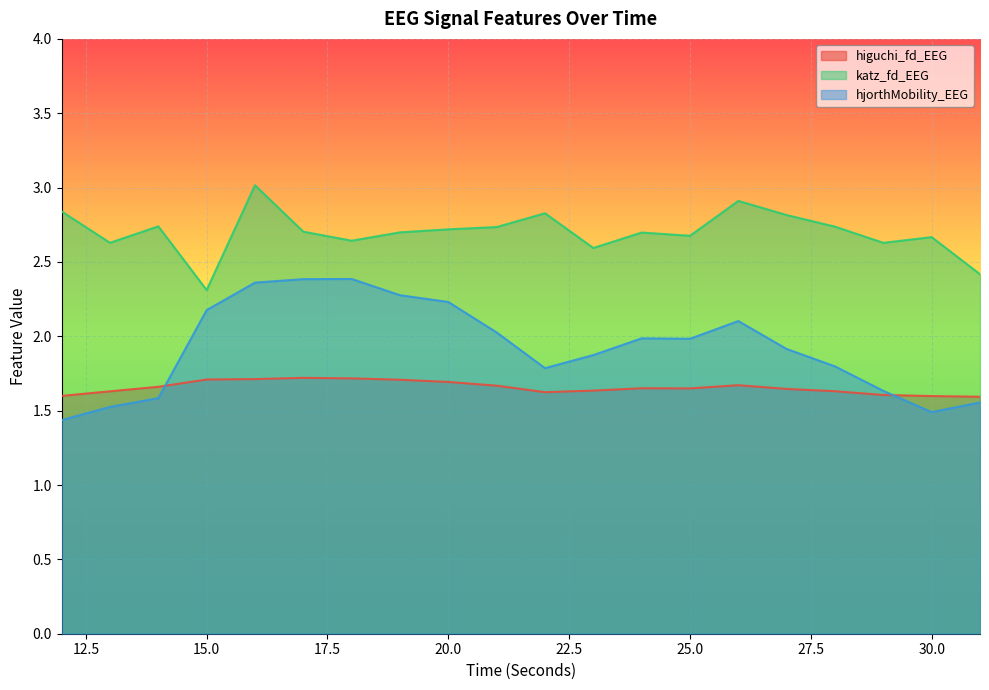

Reading left to right, transcribe all the data shown in this chart.

higuchi_fd_EEG: 1.6	1.6	1.7	1.7	1.7	1.7	1.7	1.7	1.7	1.7	1.6	1.6	1.7	1.6	1.7	1.6	1.6	1.6	1.6	1.6
katz_fd_EEG: 2.8	2.6	2.7	2.3	3.0	2.7	2.6	2.7	2.7	2.7	2.8	2.6	2.7	2.7	2.9	2.8	2.7	2.6	2.7	2.4
hjorthMobility_EEG: 1.4	1.5	1.6	2.2	2.4	2.4	2.4	2.3	2.2	2.0	1.8	1.9	2.0	2.0	2.1	1.9	1.8	1.6	1.5	1.6